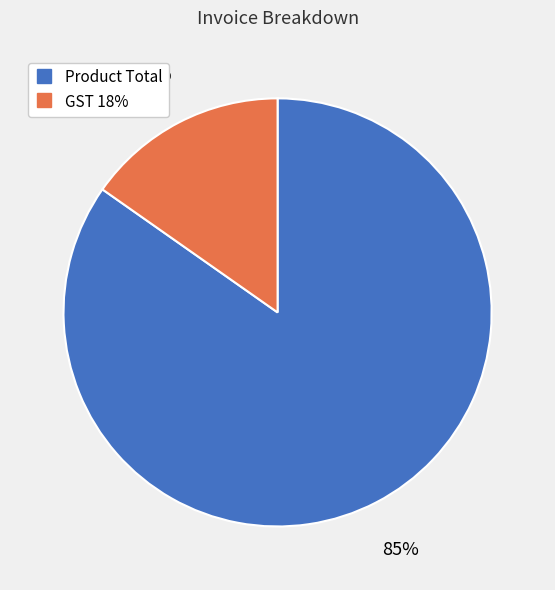

The Product Total slice represents 76% of the pie. True or false?

False